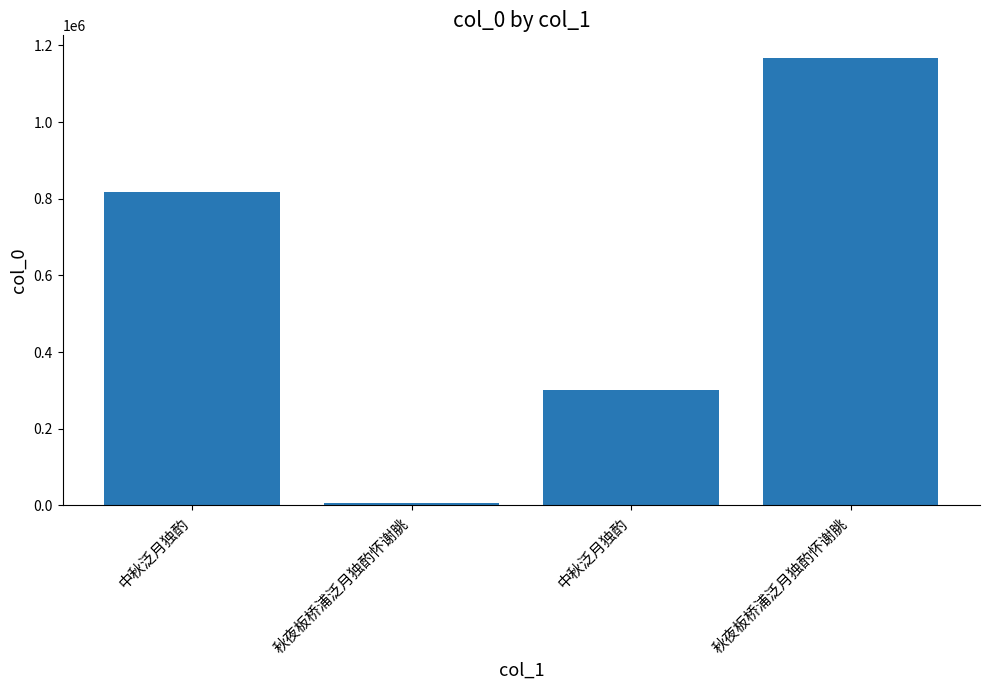

What is the change in value from 中秋泛月独酌 to 秋夜板桥浦泛月独酌怀谢朓?

+350135